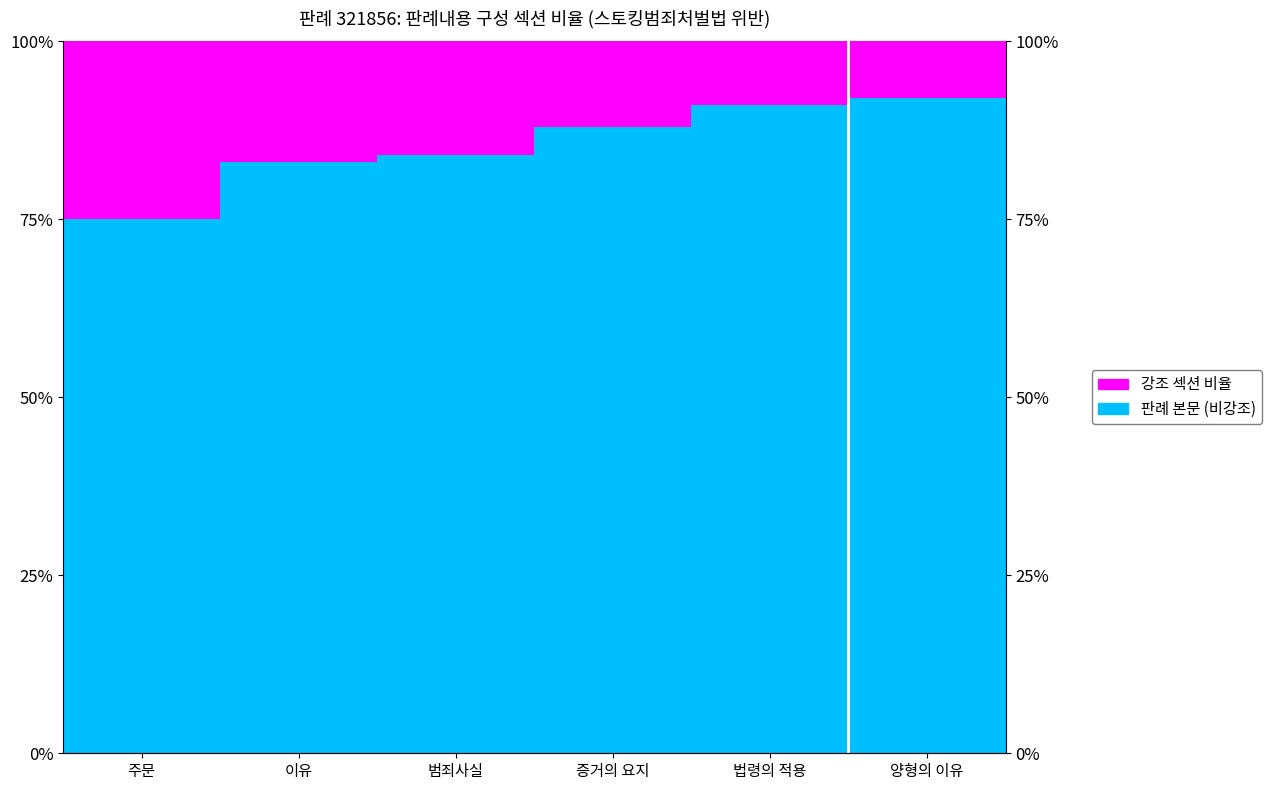

At how many categories does at least one series exceed 73?

6